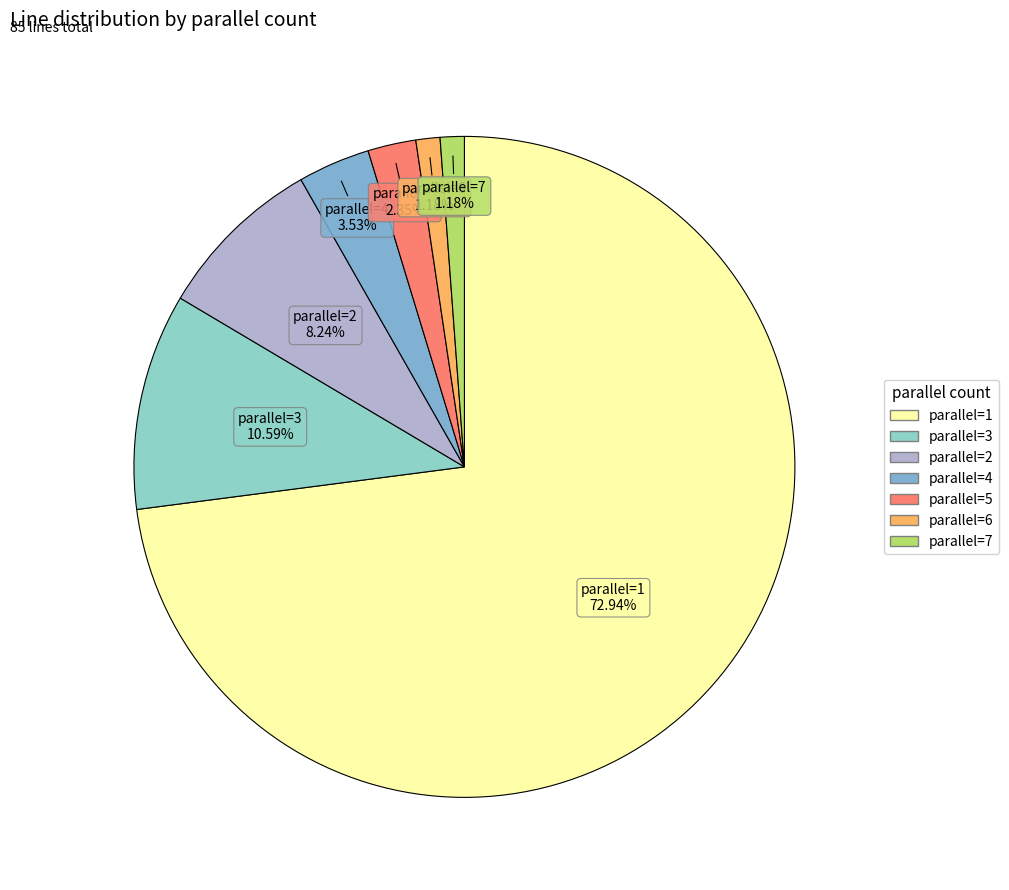

Which category has the smallest portion of the pie?

6